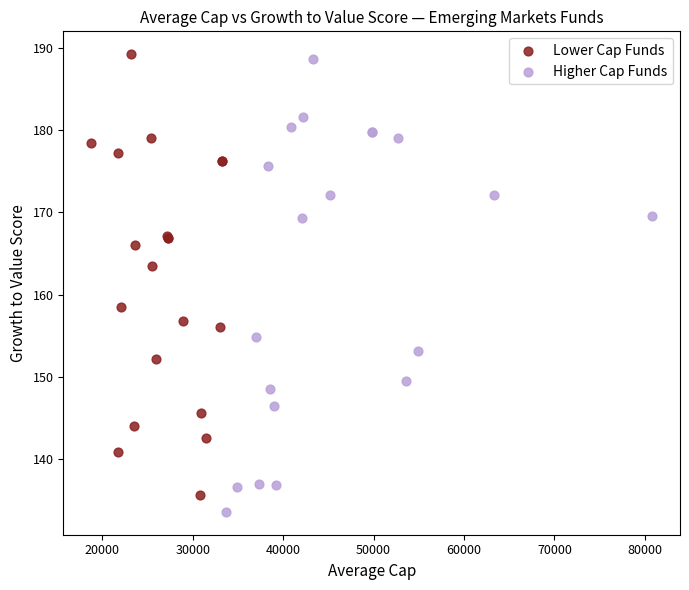

What are all the series names shown in the legend?

Lower Cap Funds, Higher Cap Funds